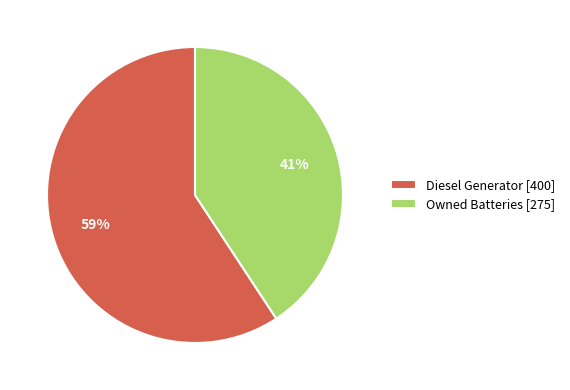

What is the smallest slice in the pie chart?

Owned Batteries [275]